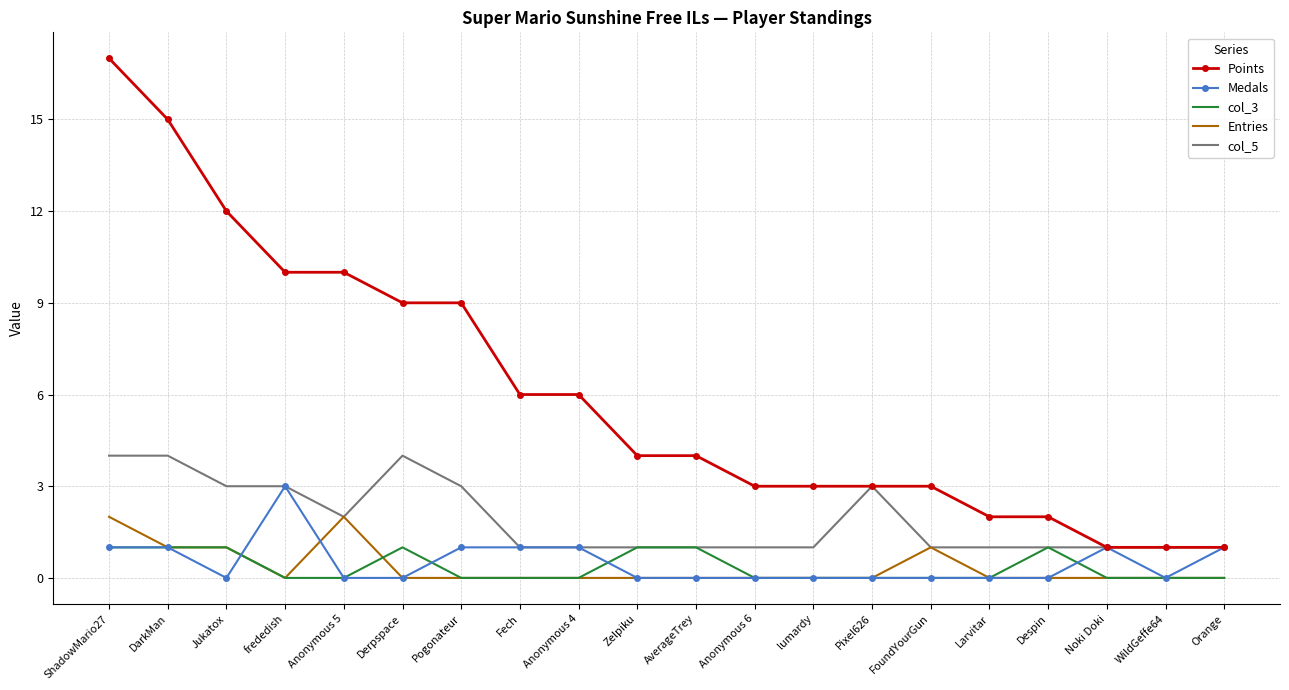

Which category has the highest value across all series?

ShadowMario27